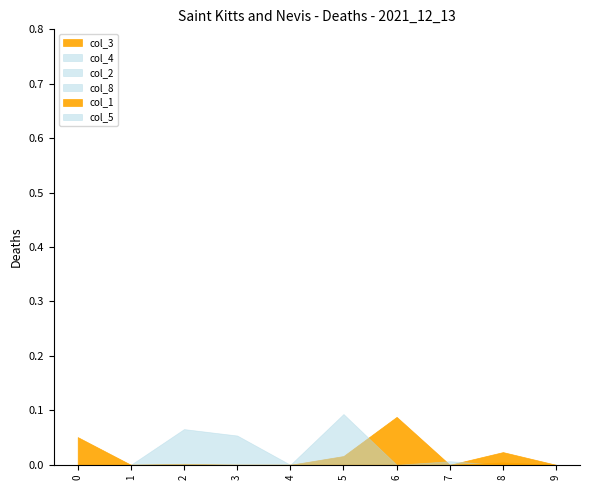

What are all the series names shown in the legend?

col_3, col_4, col_2, col_8, col_1, col_5